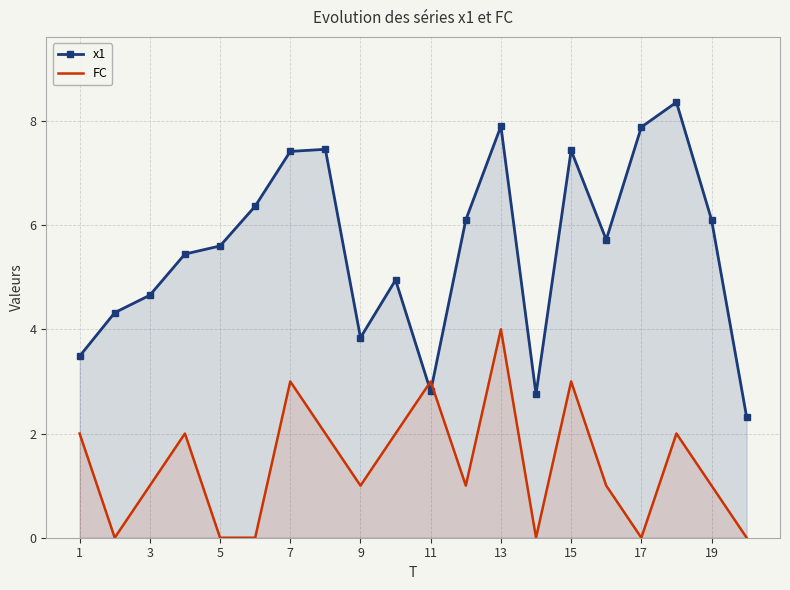

At how many categories does at least one series exceed 8?

1